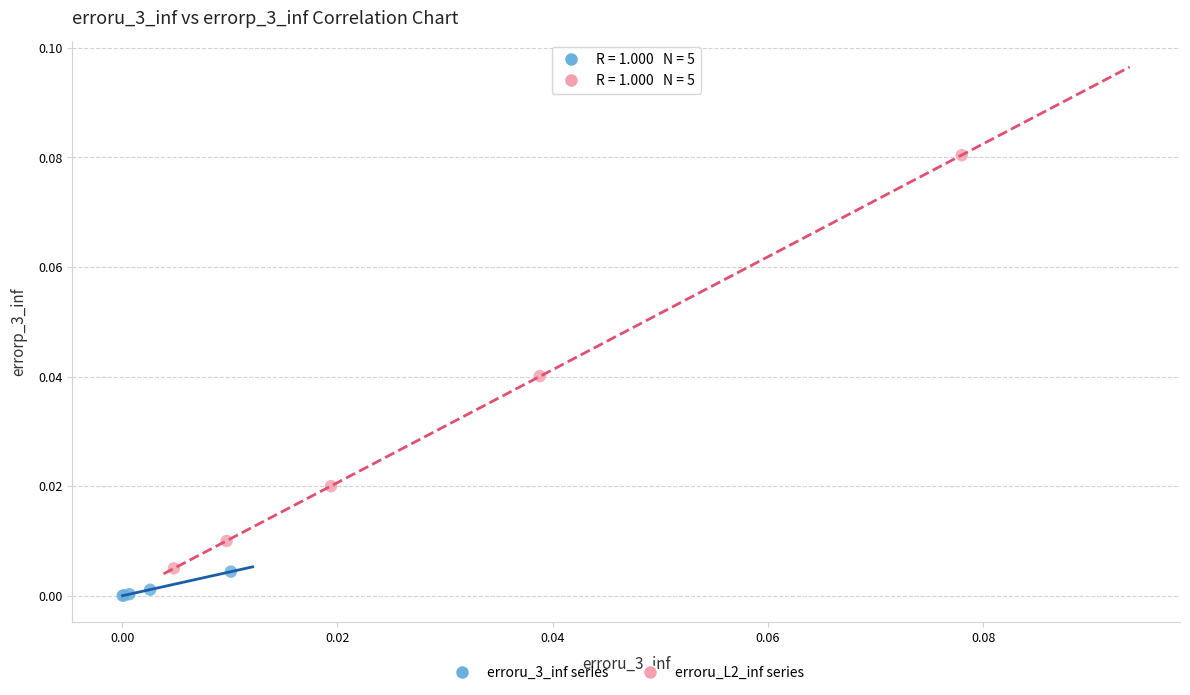

Which series has the largest Y range (max minus min)?

erroru_L2_inf series